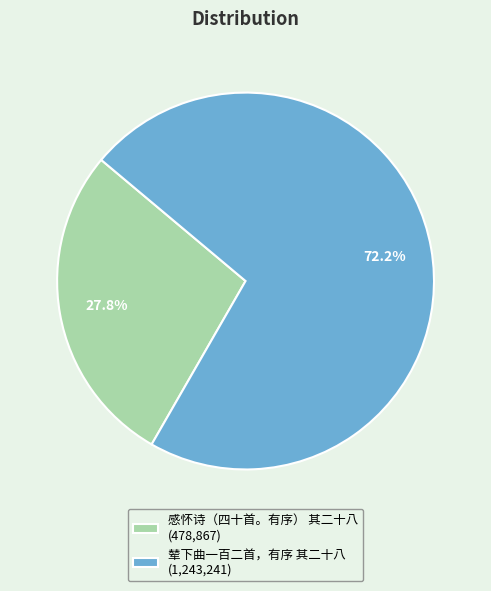

Rank the categories by value from highest to lowest.

辇下曲一百二首，有序 其二十八, 感怀诗（四十首。有序） 其二十八